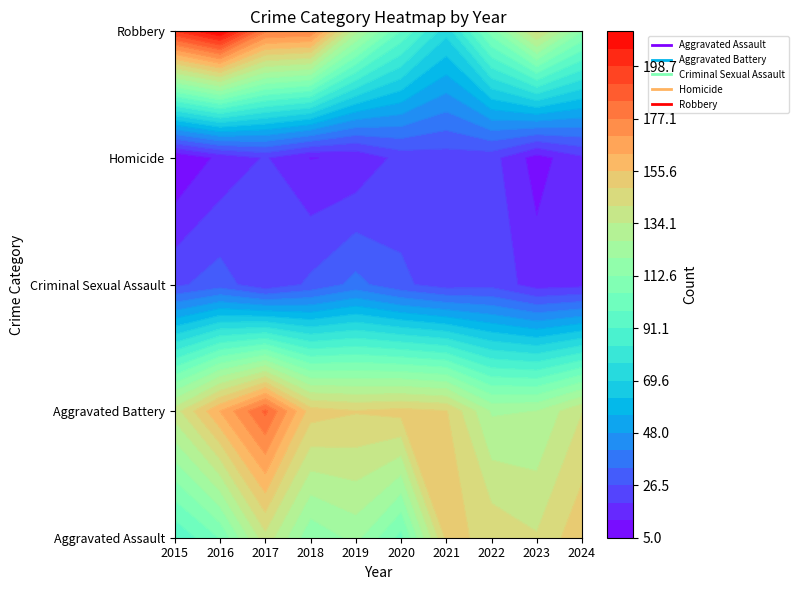

How many series are shown in this chart?

5